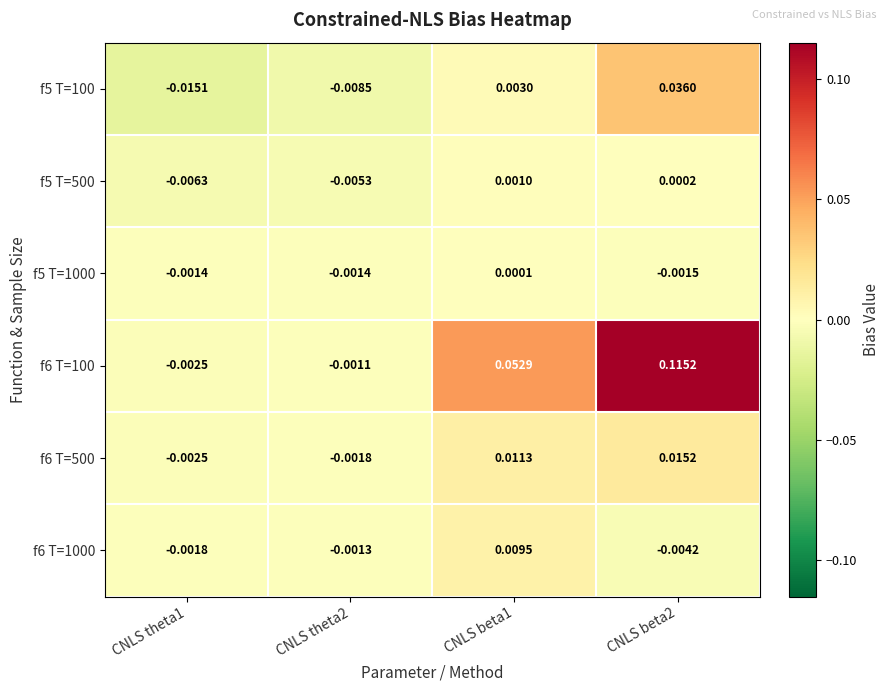

Is the value of f6 T=1000 at CNLS theta1 greater than the value of f5 T=1000 at CNLS beta2?

No